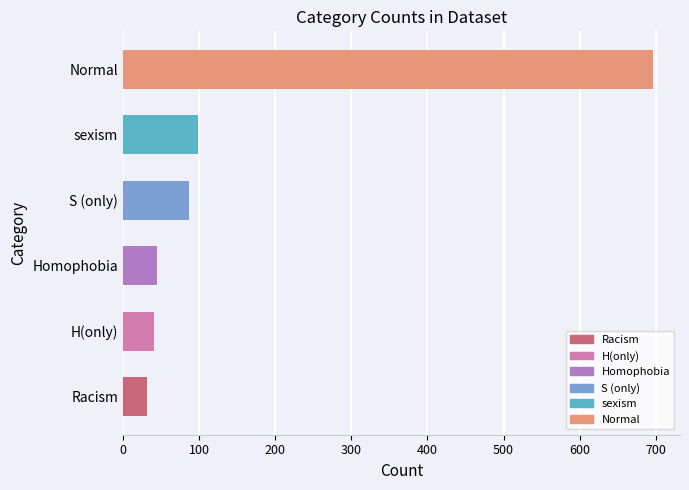

What is the difference between the maximum and minimum values?

665